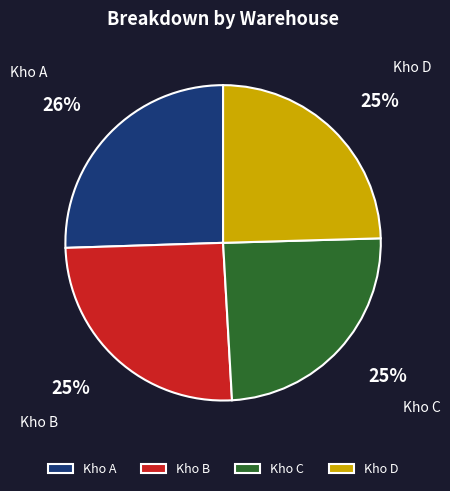

Does Kho D account for over 50% of the chart?

No